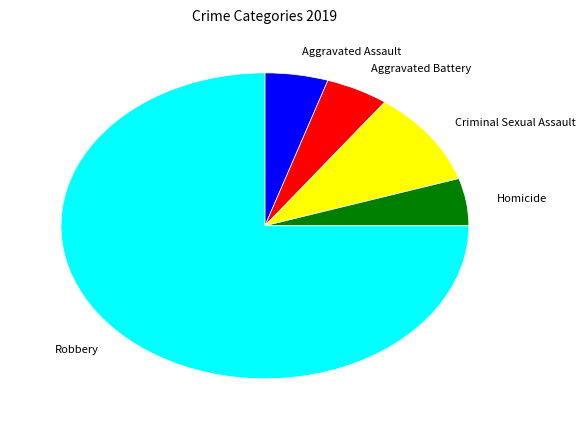

Does Robbery account for over 50% of the chart?

Yes